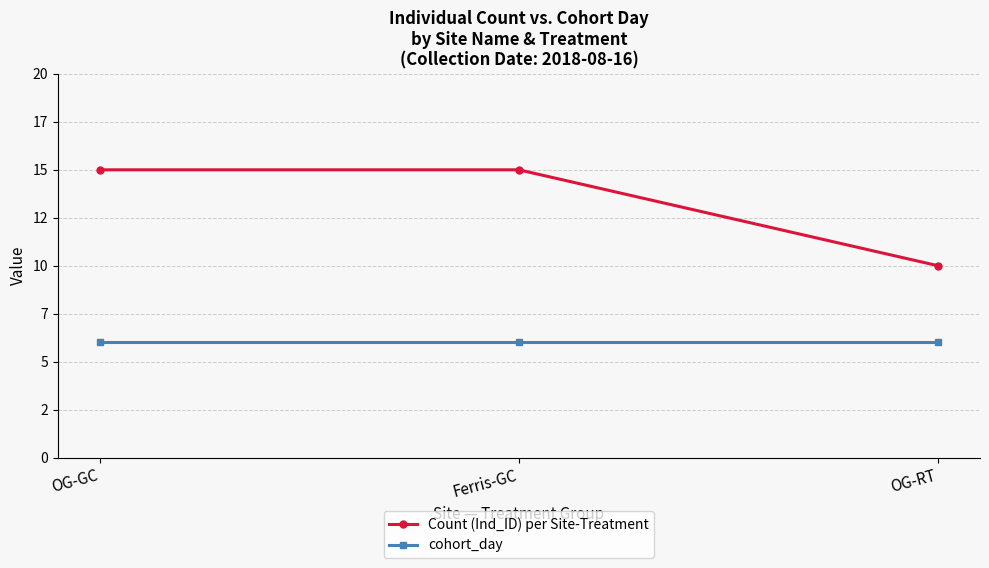

At Ferris-GC, list the series in order from smallest to largest.

cohort_day, Count (Ind_ID) per Site-Treatment